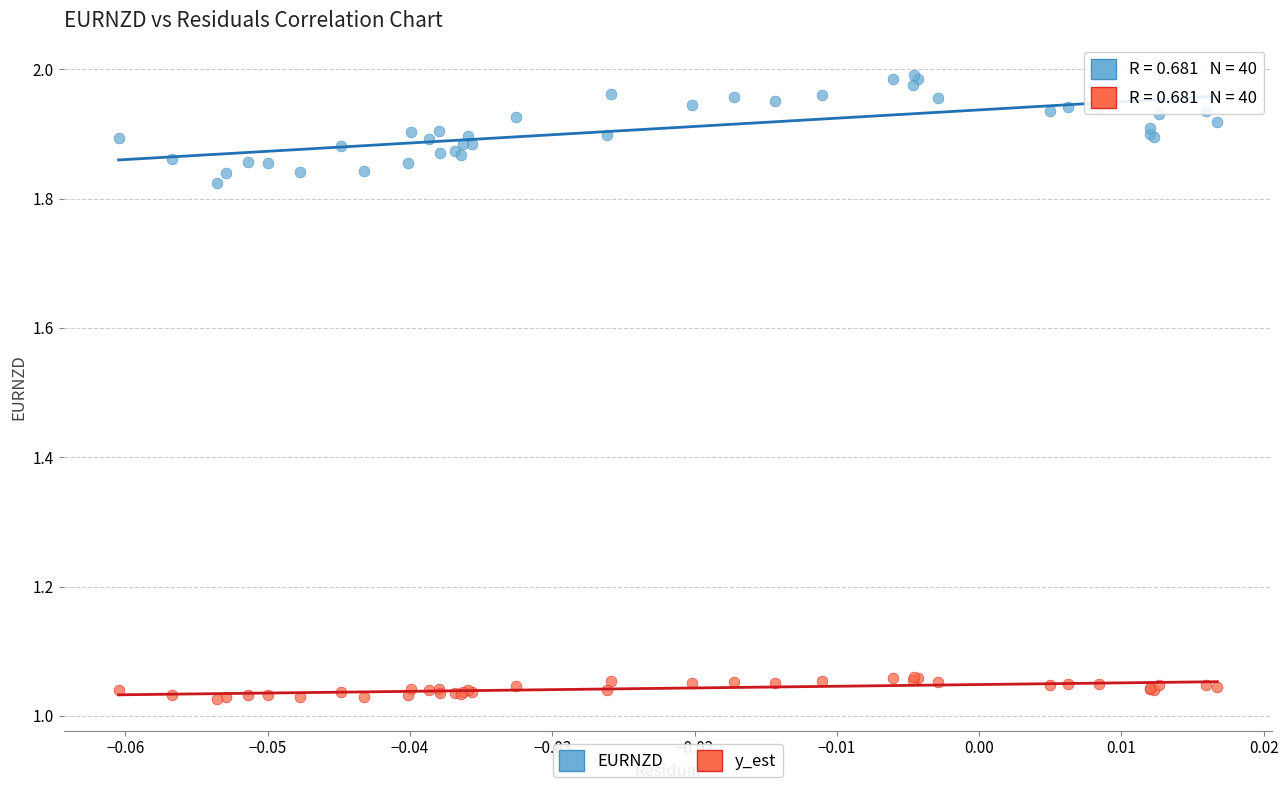

Which series reaches the maximum Y coordinate?

EURNZD